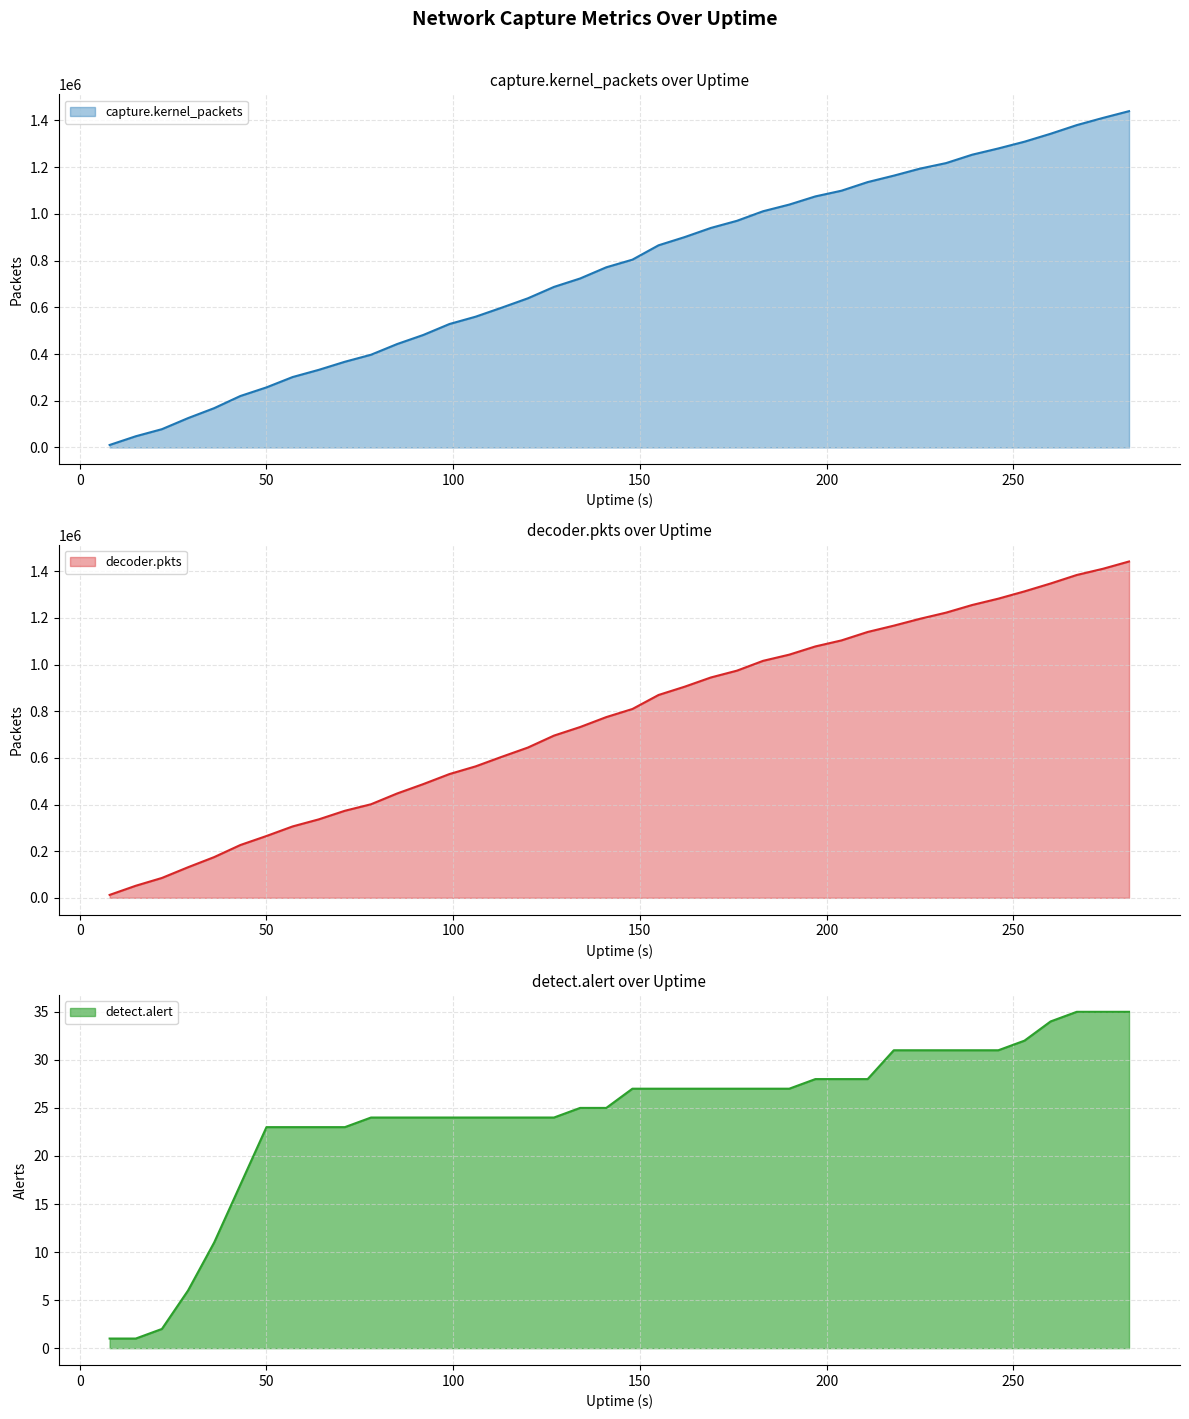

What is the total value across all series at 71?

740342